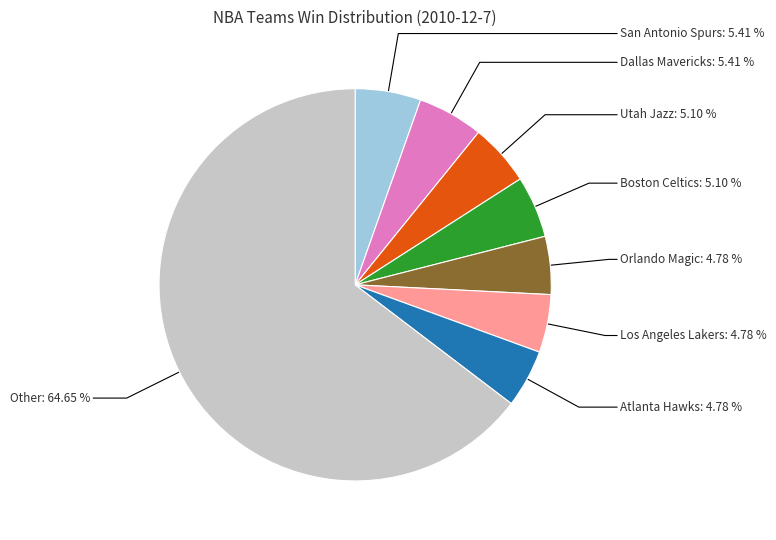

What portion of the pie excludes San Antonio Spurs?

94.6%